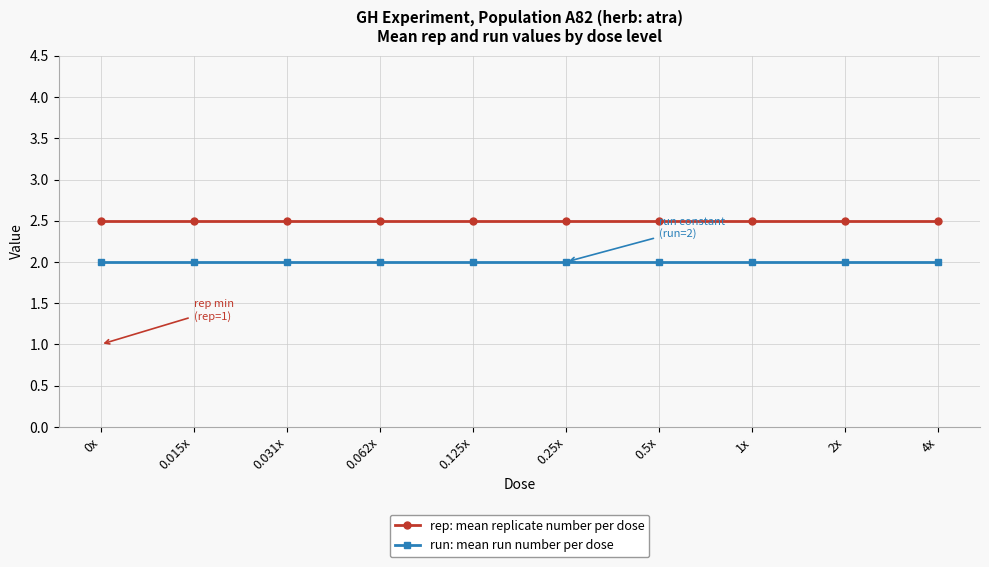

What is the minimum value for run: mean run number per dose?

2.0